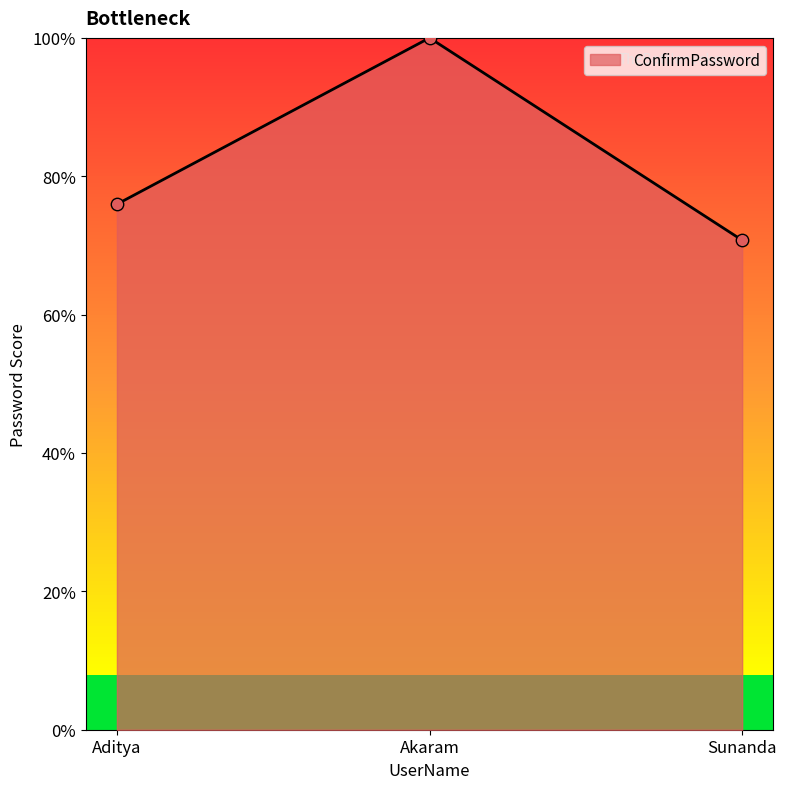

What is the change in value from Aditya to Akaram?

+0.2